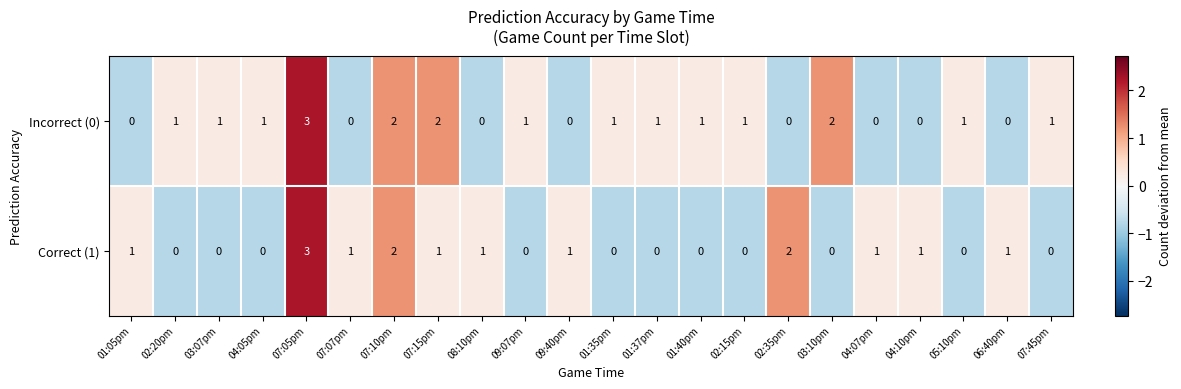

Count the number of data series in this chart.

2